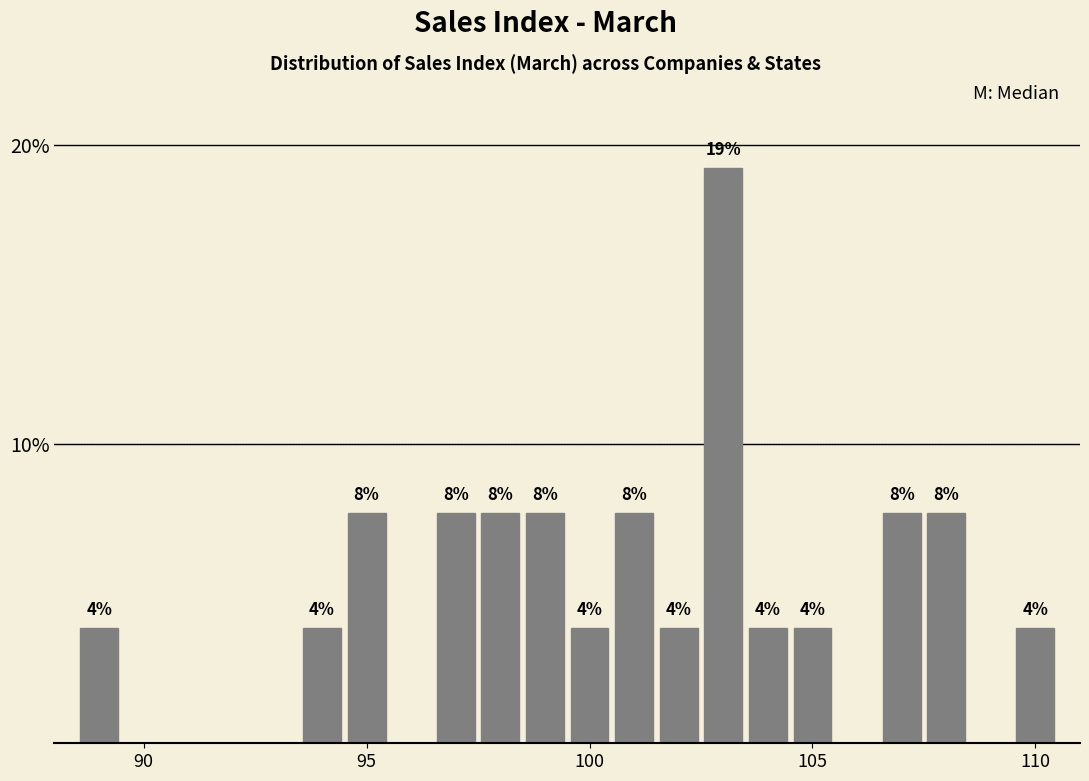

Read against the x-axis, roughly where is the centre of the tallest bar?

103.0